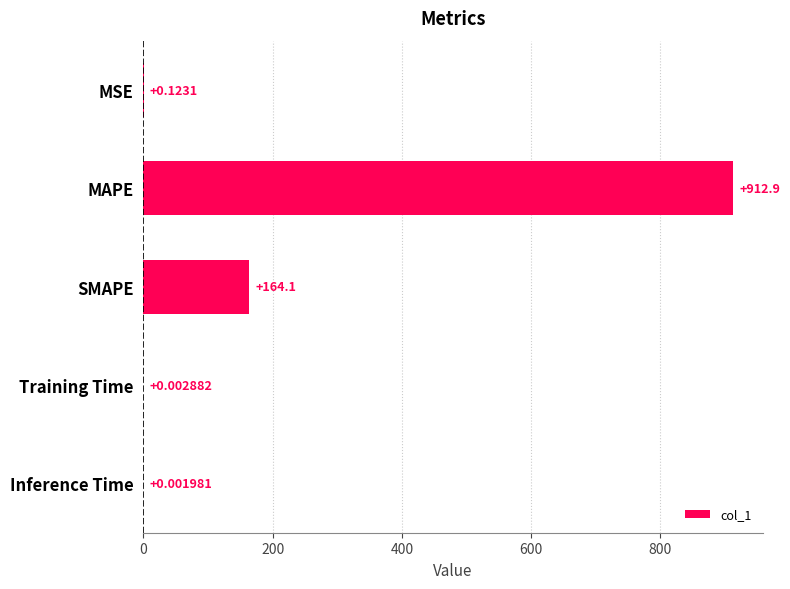

At which label is the value closest to 456?

SMAPE